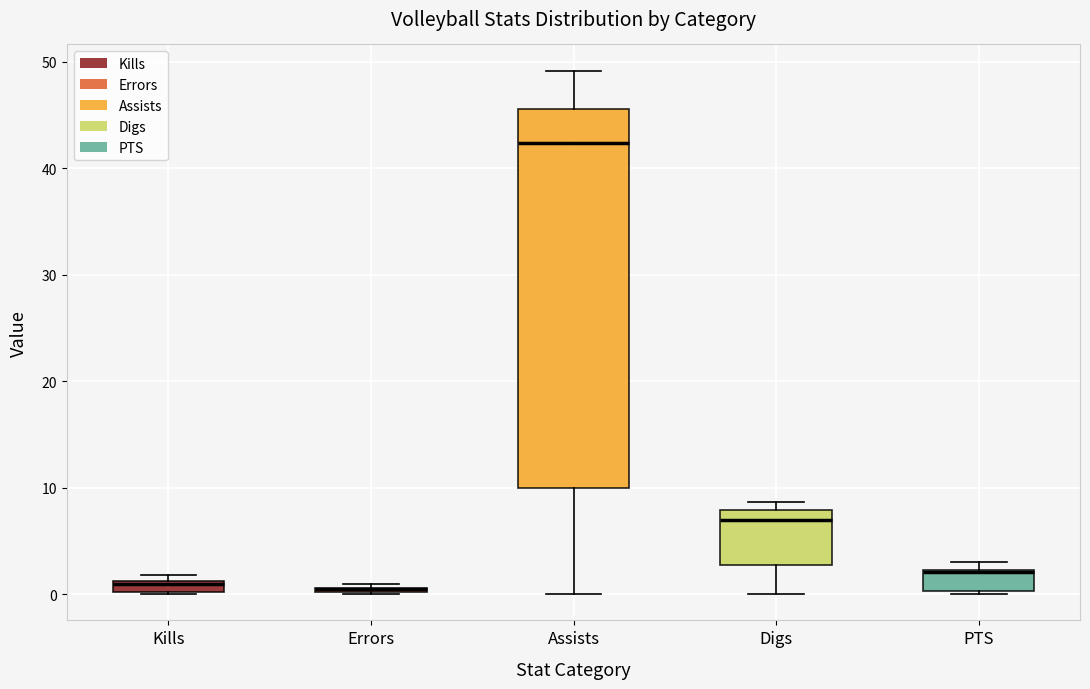

Where does the upper whisker of the box for Assists end on the y-axis? The values are not printed on the chart, so give them approximately, as read against the axis.

49